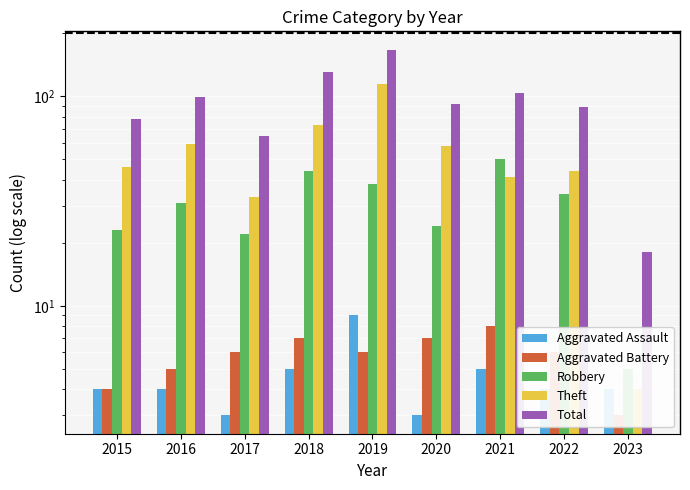

What value does the Total series have at 2022?

89